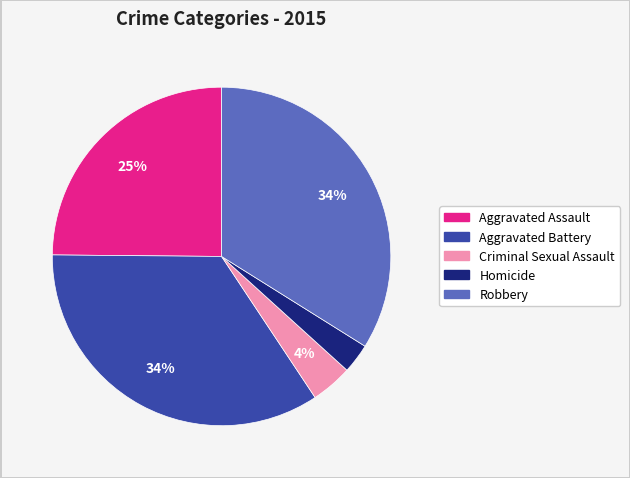

True or false: Criminal Sexual Assault accounts for 4% of the total.

True